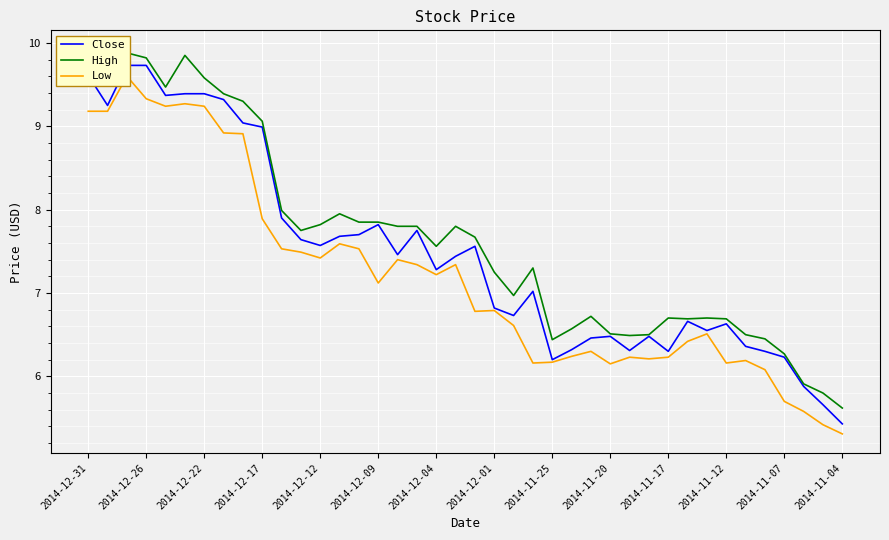

At 2014-11-17, list the series in order from largest to smallest.

High, Close, Low